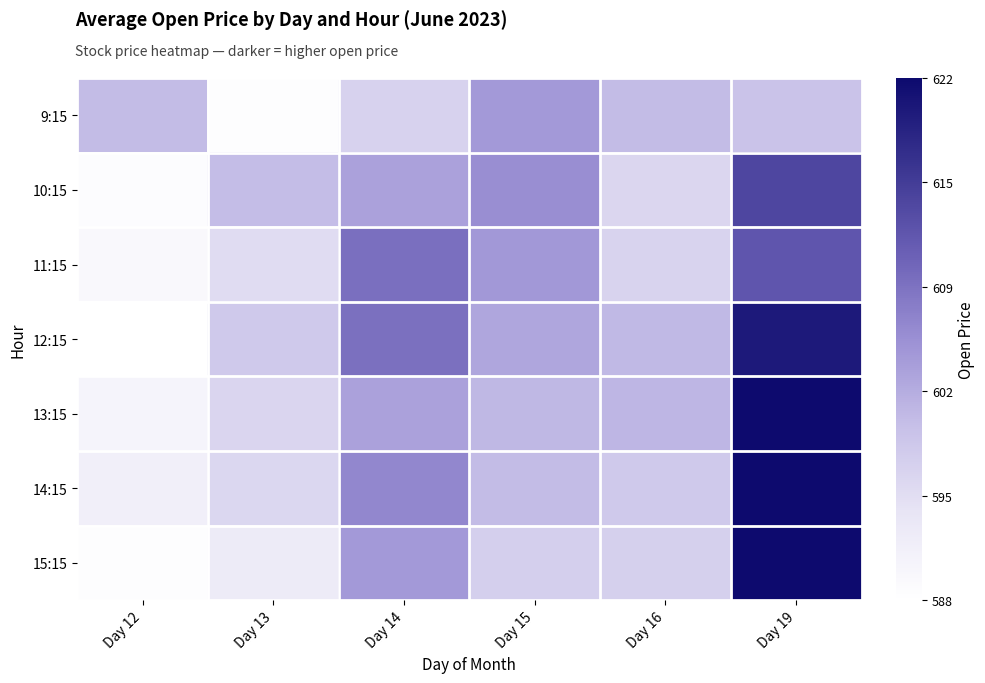

Which category has the highest value across all series?

Day 19